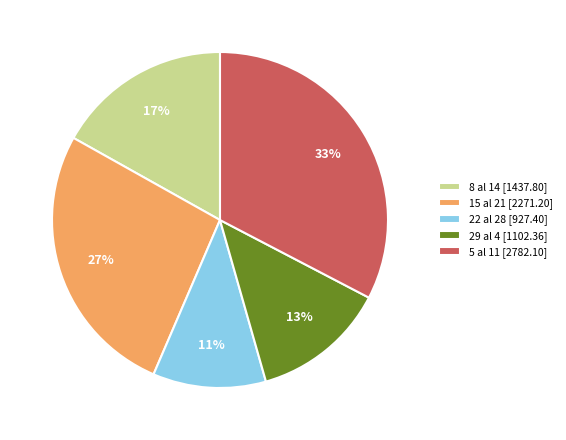

What is the largest slice in the pie chart?

5 al 11